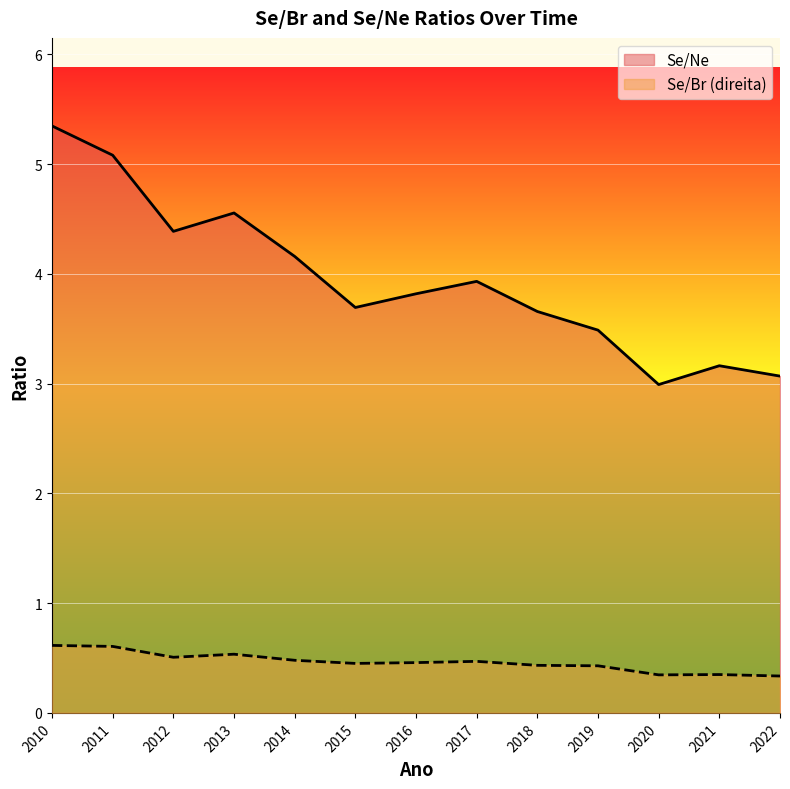

True or false: Se/Ne has a value of 1.9 at 2019.

False